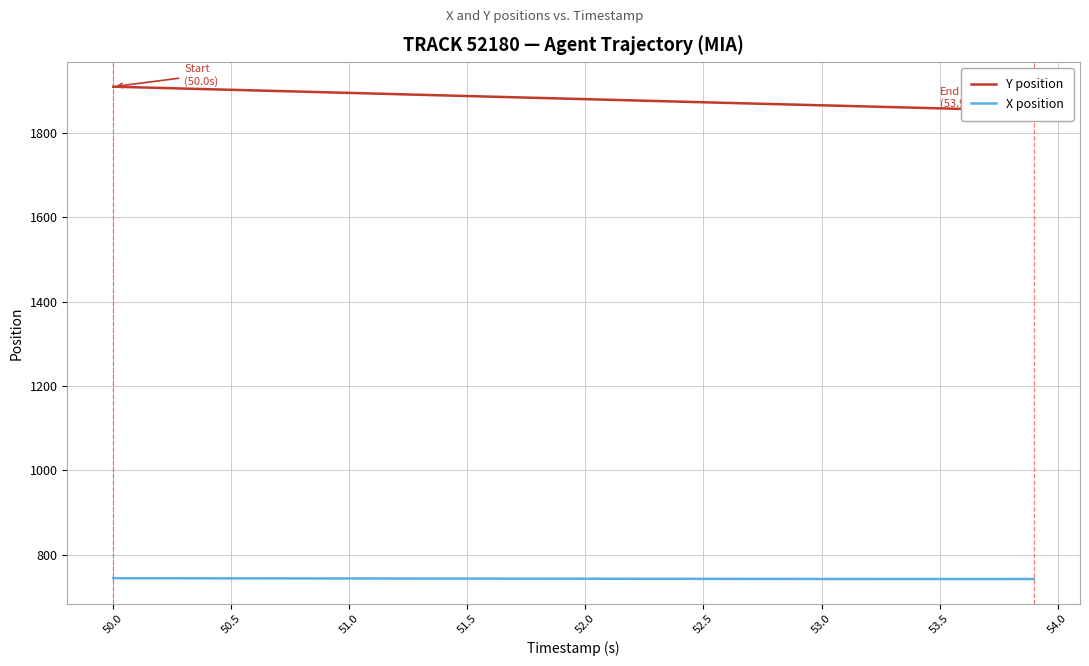

Reading right to left, what are all the values shown in this chart?

Y position: 1852.1	1853.4	1854.8	1856.2	1857.7	1859.1	1860.5	1862.0	1863.4	1864.8	1866.3	1867.7	1869.1	1870.5	1872.0	1873.5	1875.0	1876.4	1877.9	1879.4	1880.9	1882.4	1883.8	1885.3	1886.8	1888.2	1889.7	1891.2	1892.7	1894.2	1895.7	1897.1	1898.6	1900.1	1901.5	1903.0	1904.5	1906.0	1907.5	1908.9
X position: 743.0	743.0	743.0	743.0	743.0	743.0	743.1	743.1	743.1	743.1	743.2	743.2	743.3	743.3	743.4	743.4	743.5	743.5	743.6	743.7	743.7	743.8	743.9	743.9	744.0	744.0	744.1	744.2	744.2	744.3	744.4	744.4	744.5	744.5	744.6	744.6	744.7	744.8	744.8	744.9